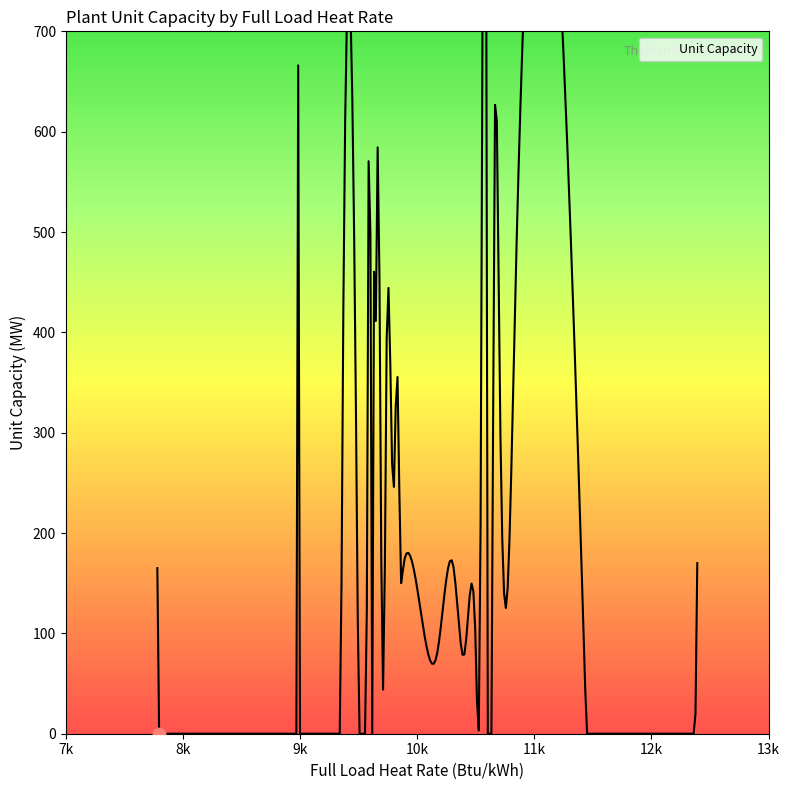

Approximately how many times larger is the value at 11425 compared to 12392?

0.5